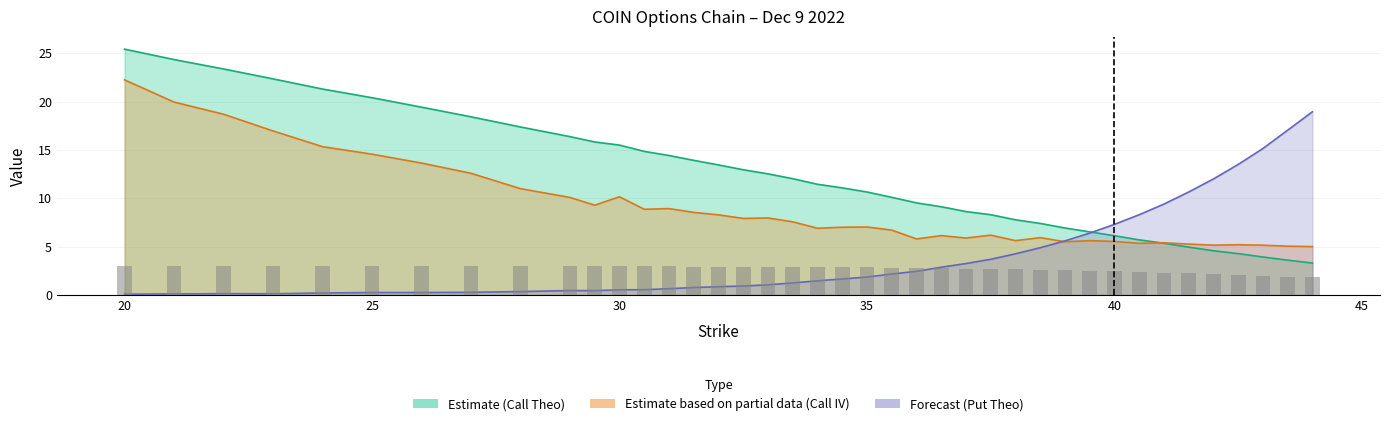

Is it true that the value at 13 is 1.4?

False